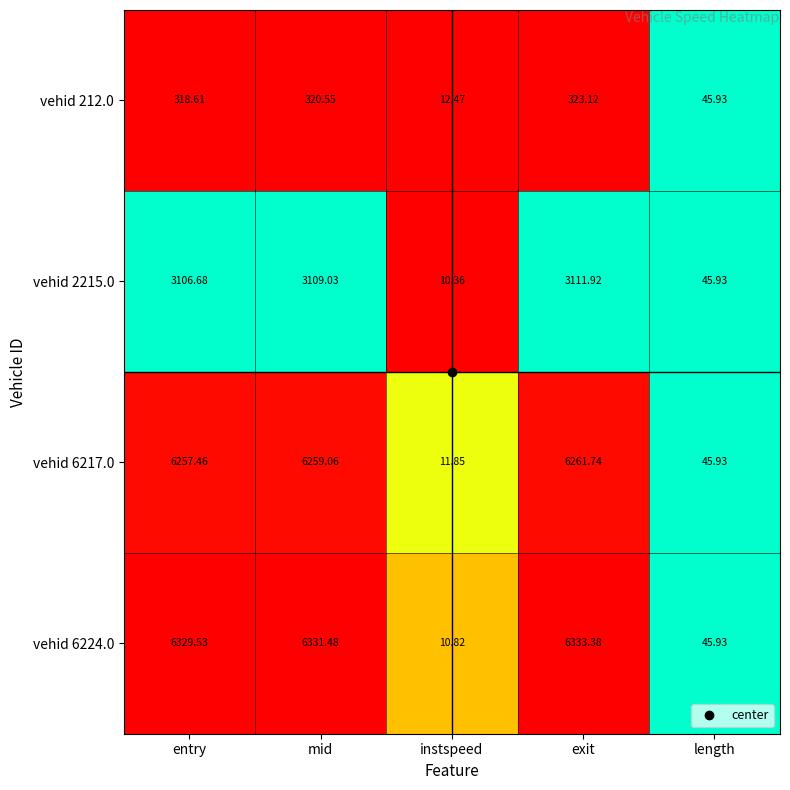

At which label does vehid 212.0 first exceed 318?

entry